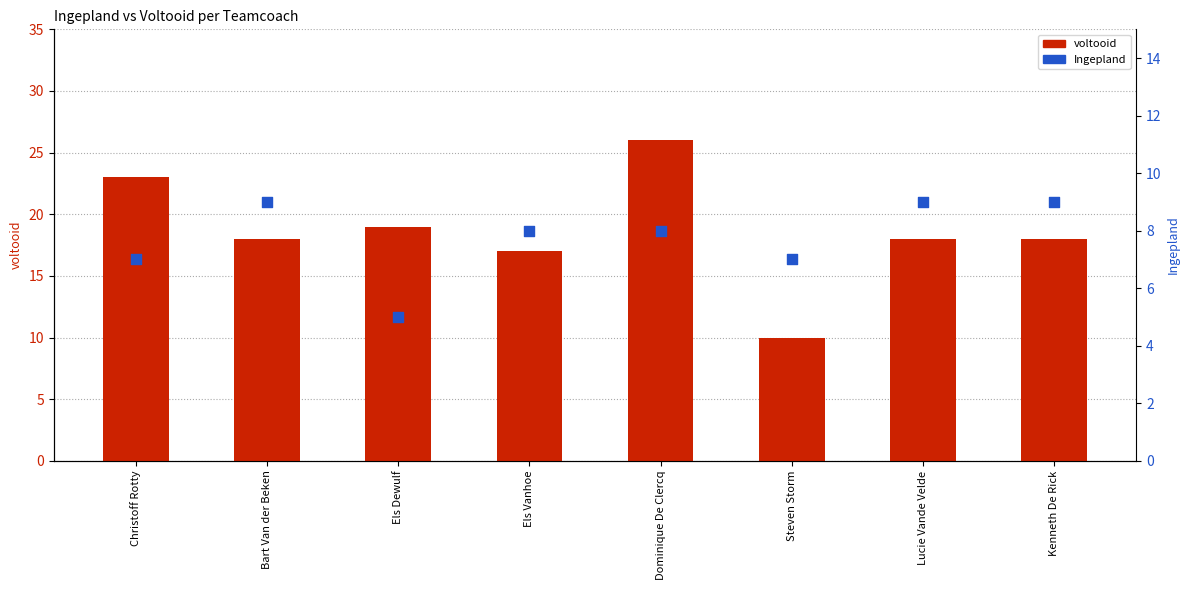

Which series reaches the maximum Y coordinate?

voltooid